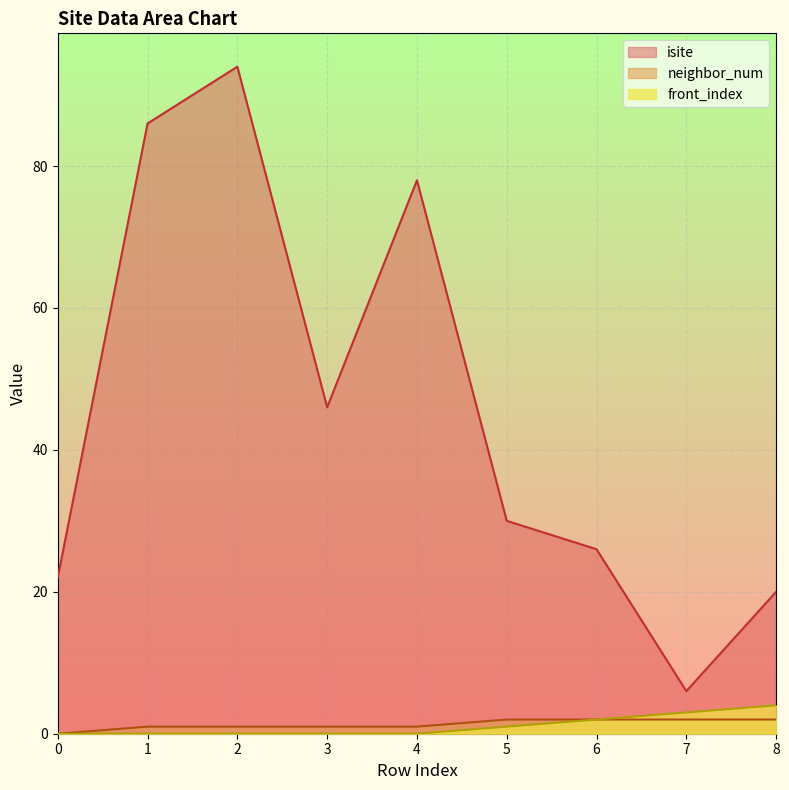

What is the sum of the front_index values at 6 and 5?

3